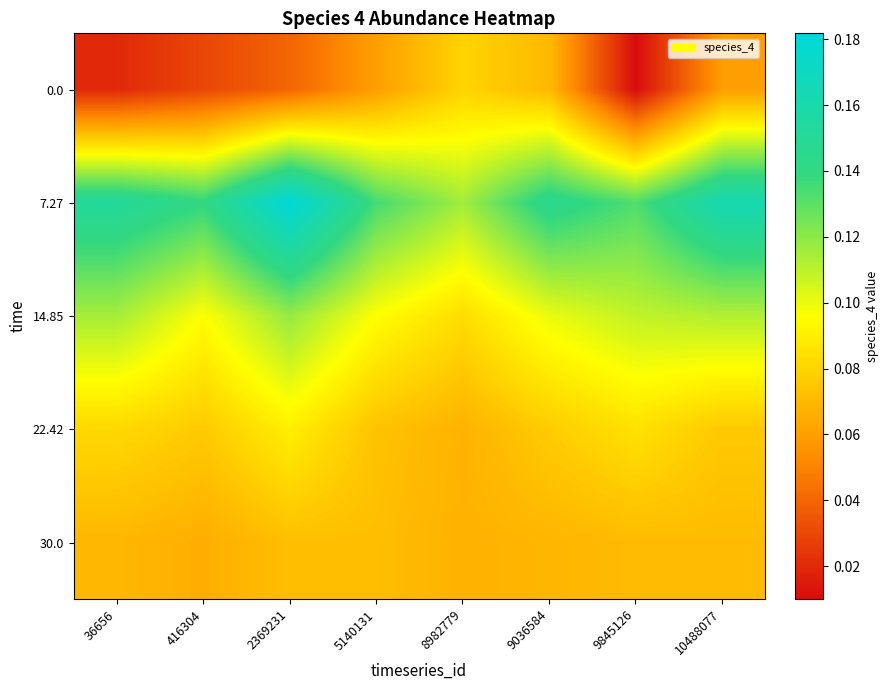

Between 36656 and 8982779, which is larger?

8982779